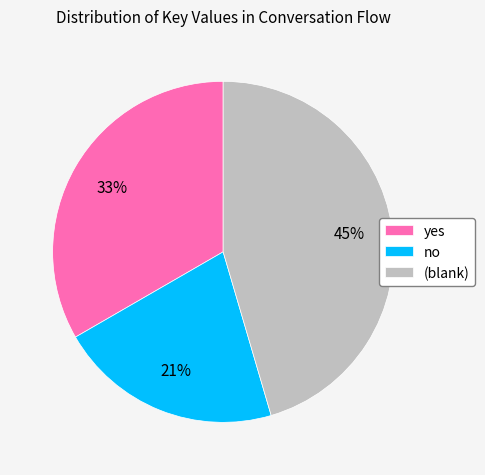

How many segments does this pie chart have?

3